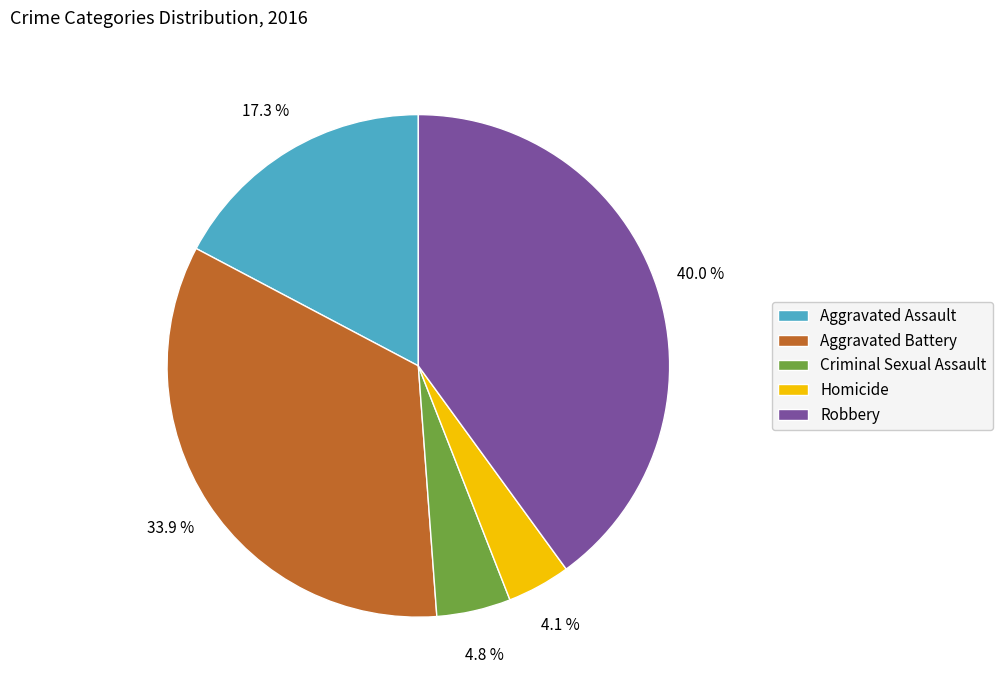

Is there any slice that represents more than half of the pie?

No